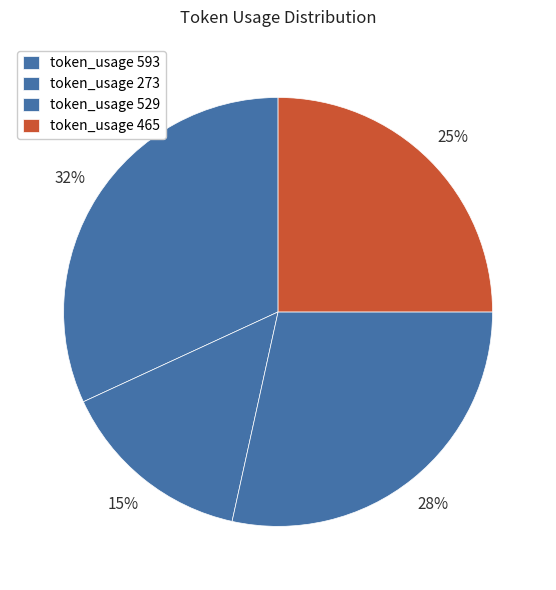

How many segments does this pie chart have?

4